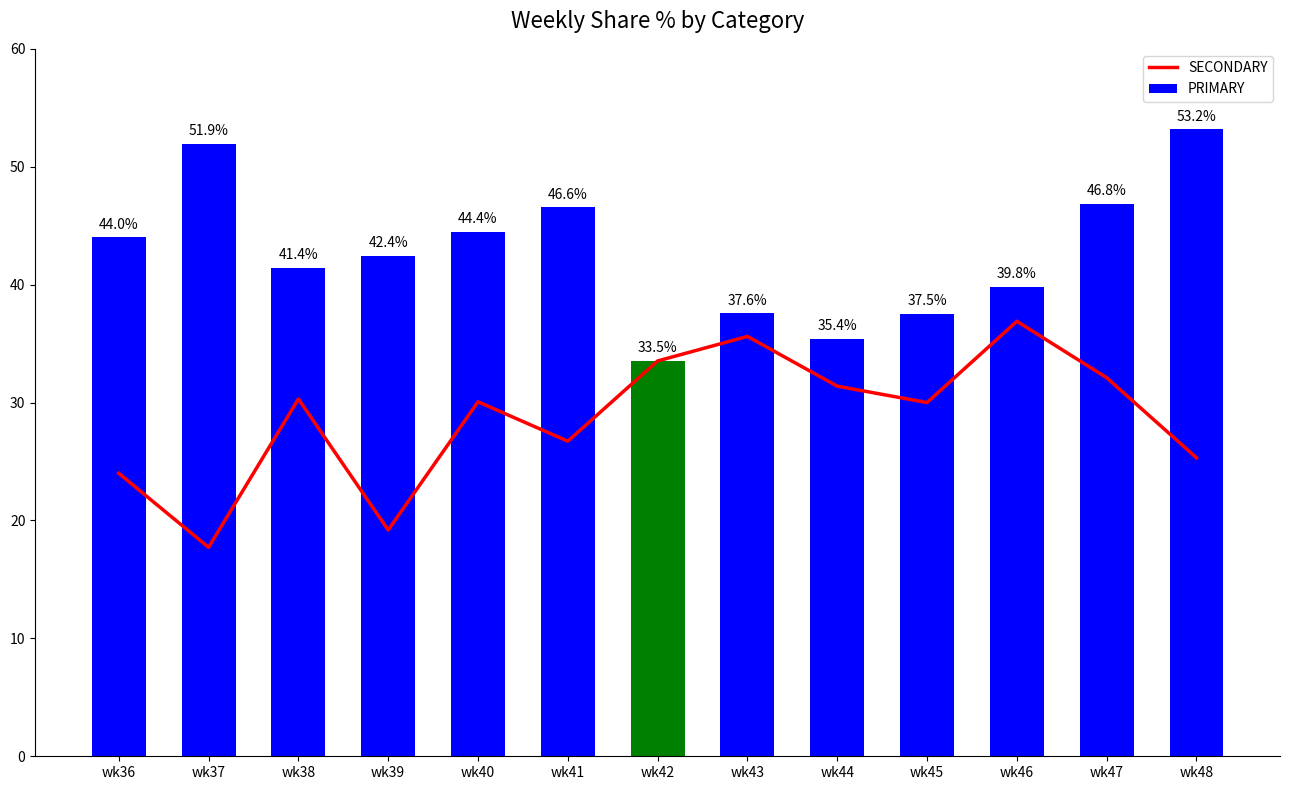

How many values in the SECONDARY series exceed 30?

7